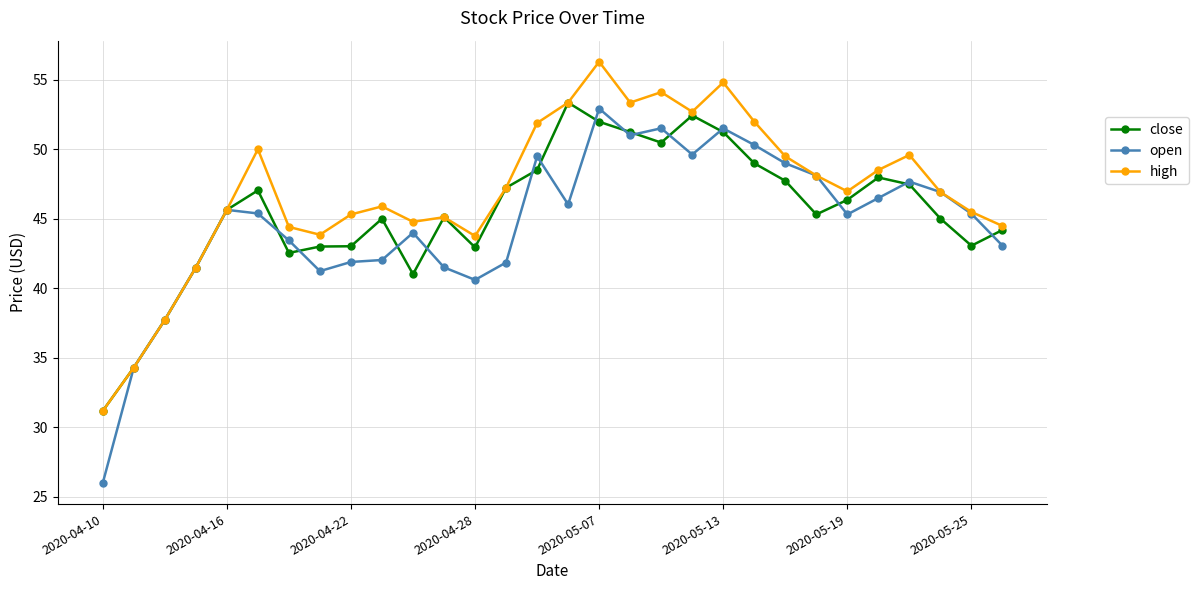

Which series has the widest spread of values?

open